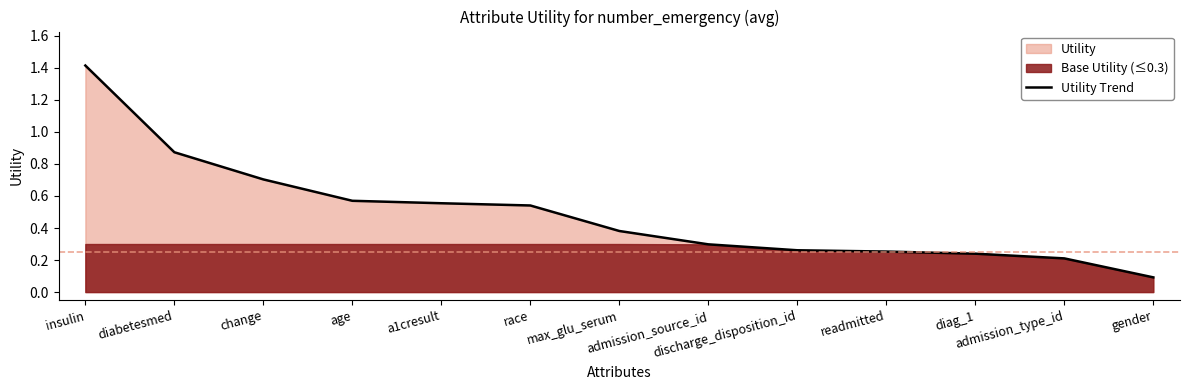

What is the difference between the second highest and second lowest values?

0.7